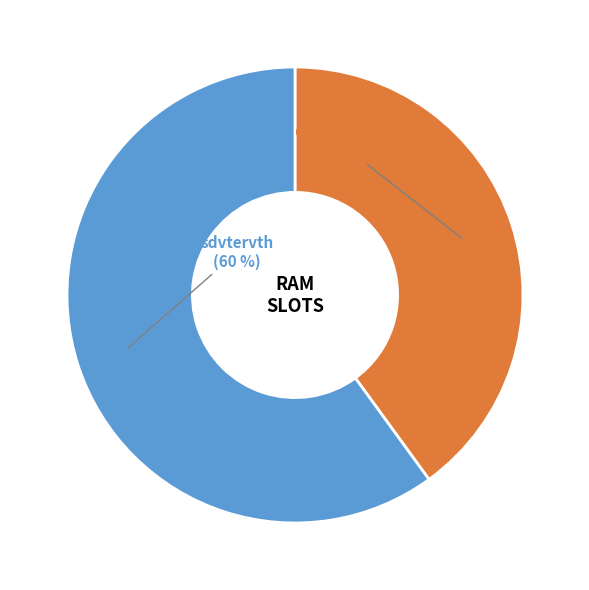

Rank the categories by value from lowest to highest.

GA-Z87-HD3, sdvtervth